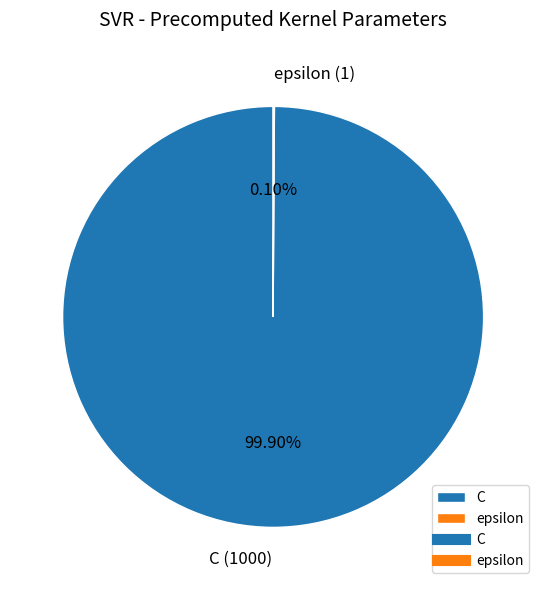

Which slice is the largest?

C